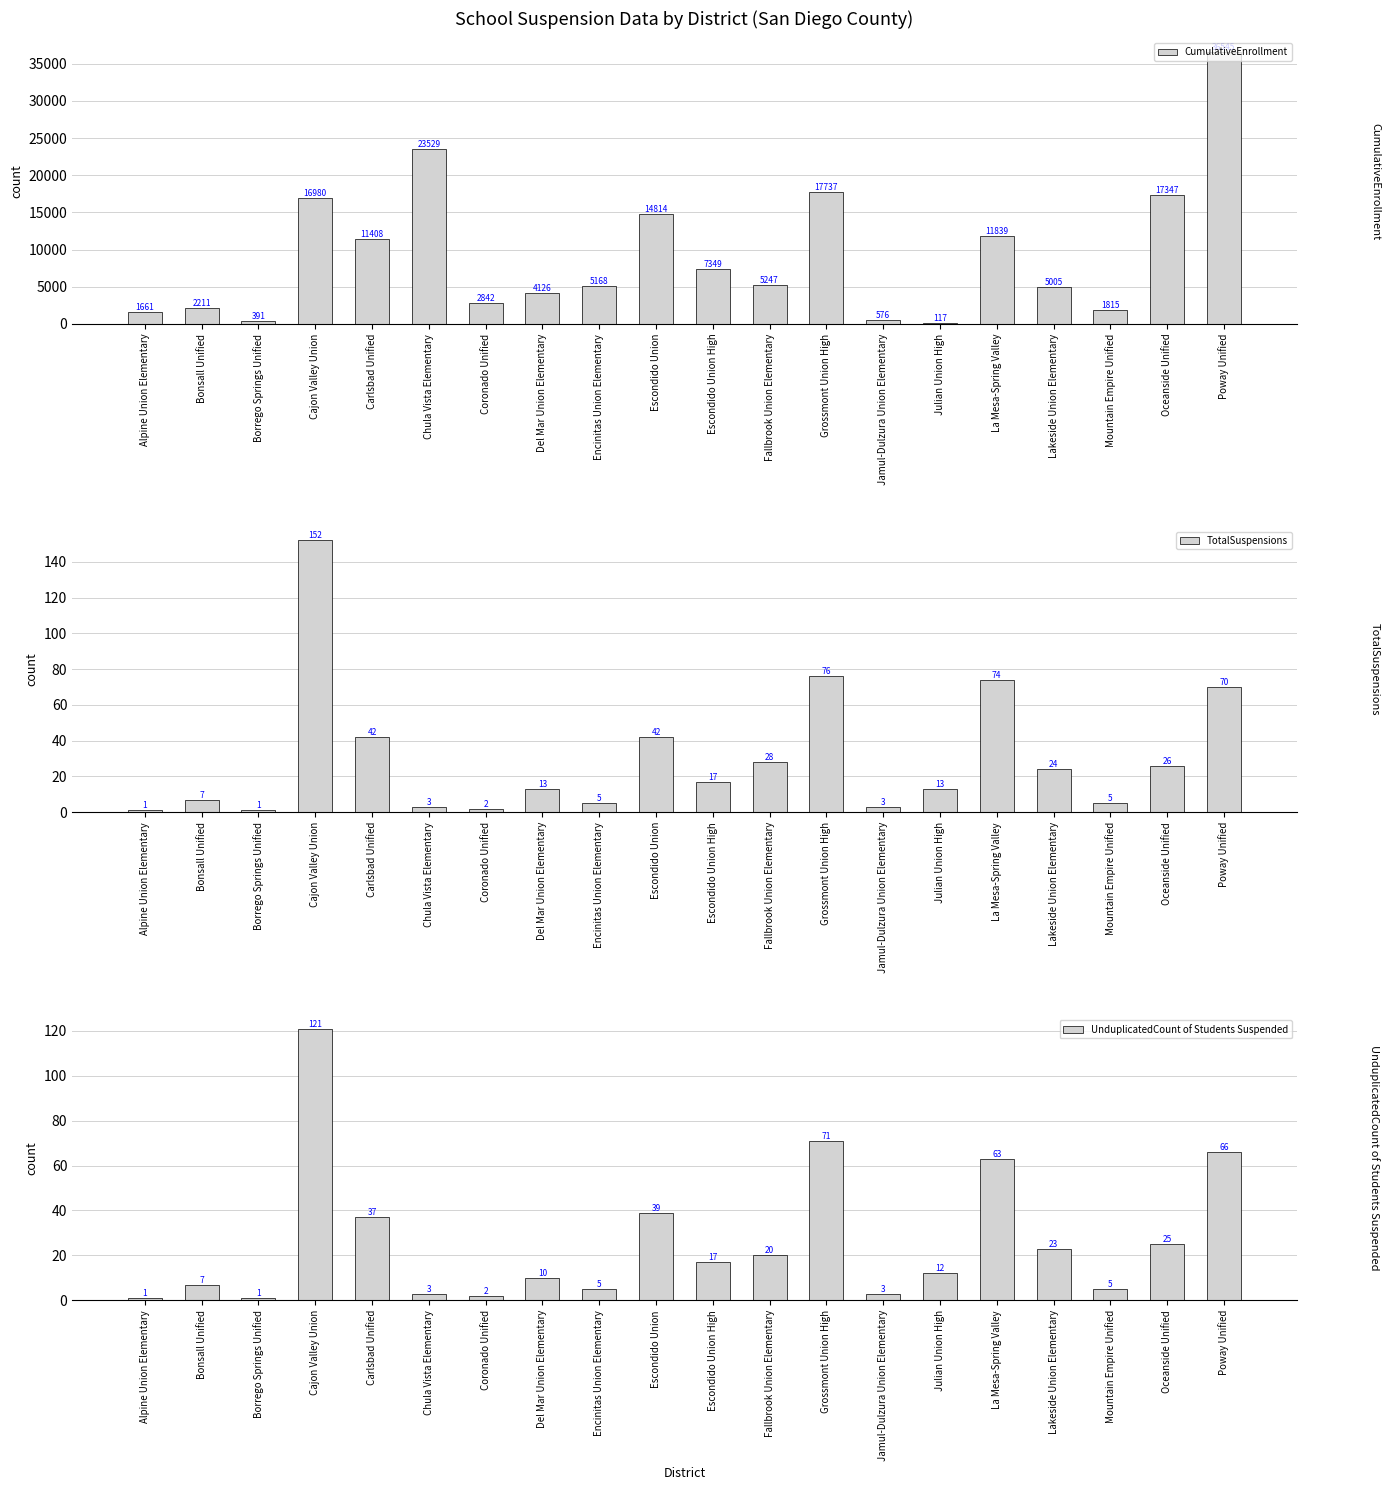

At which label does TotalSuspensions first exceed 17?

Cajon Valley Union